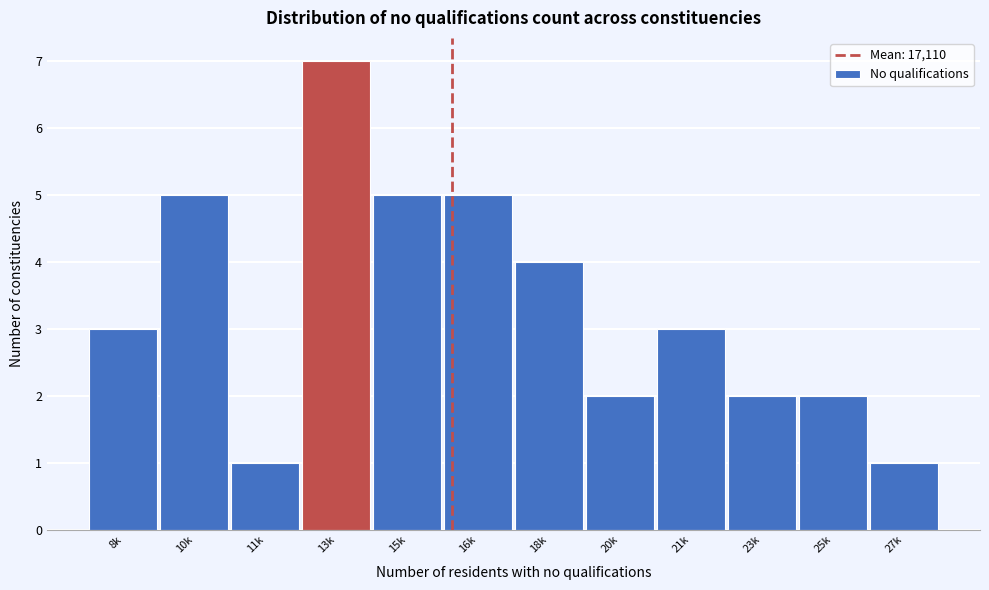

Reading right to left, list all the values displayed in this chart.

1	2	2	3	2	4	5	5	7	1	5	3